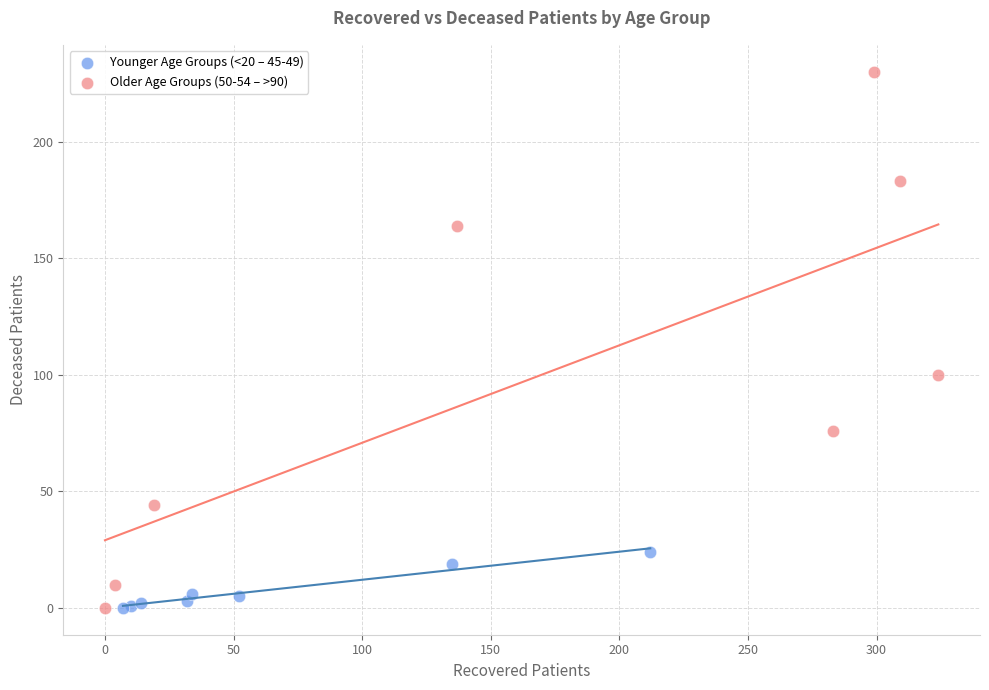

What are all the series names shown in the legend?

Younger Age Groups (<20 – 45-49), Older Age Groups (50-54 – >90)